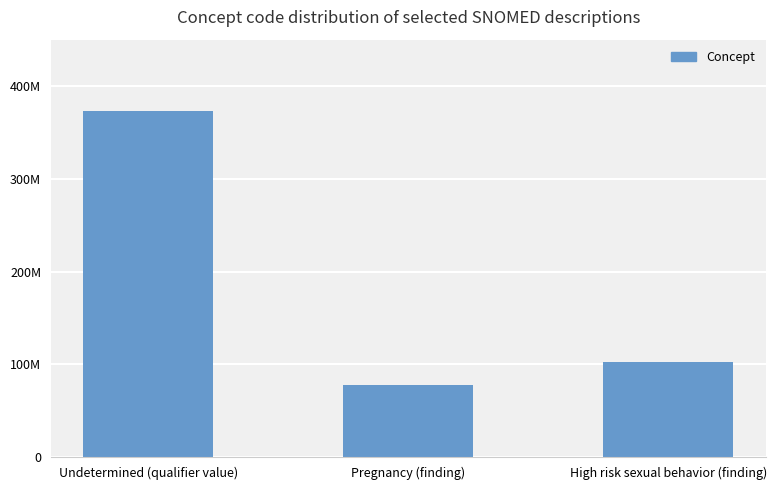

Between Undetermined (qualifier value) and High risk sexual behavior (finding), which is larger?

Undetermined (qualifier value)